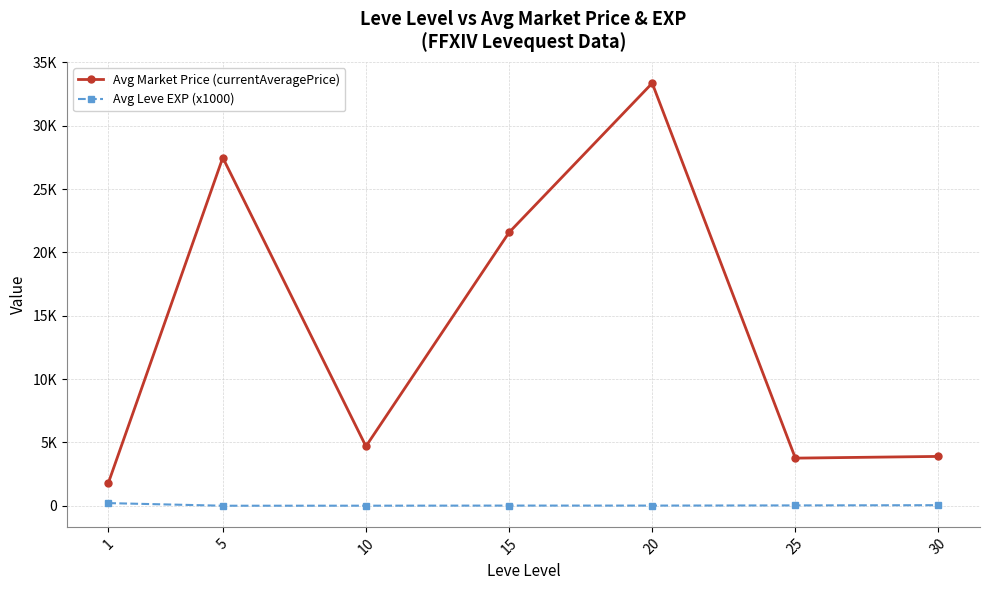

Where is the first local minimum for Avg Leve EXP (x1000)?

5